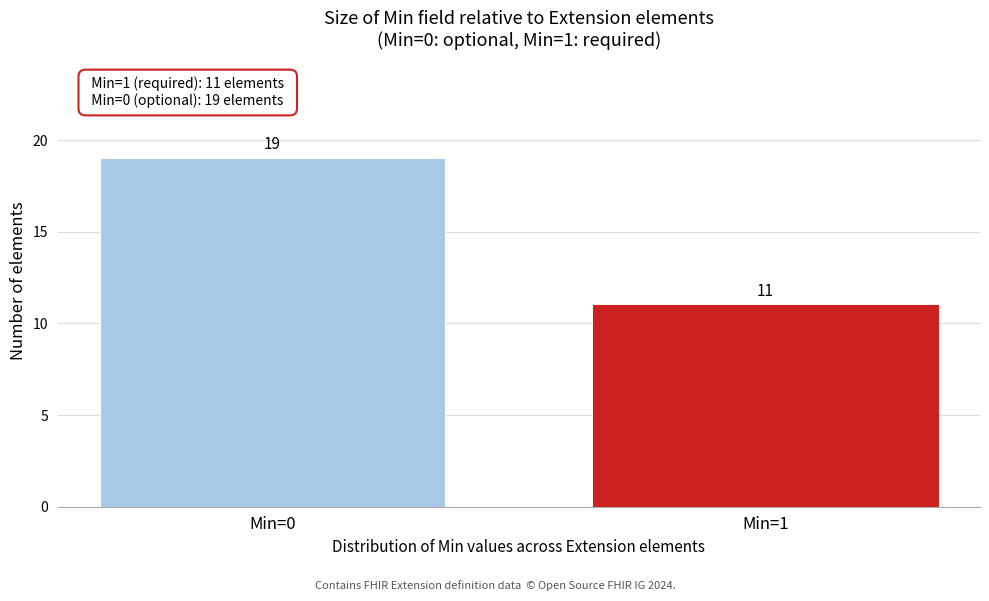

Reading right to left, what are all the values shown in this chart?

11	19